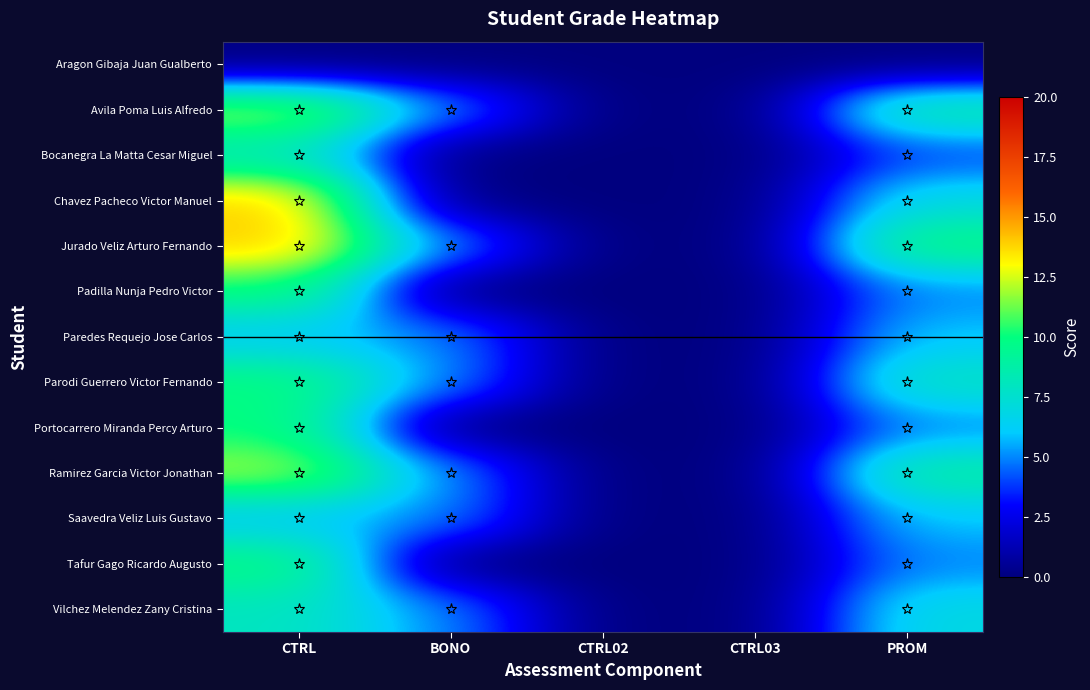

Reading left to right, list all the values displayed in this chart.

Aragon Gibaja Juan Gualberto: CTRL=0	BONO=0	CTRL02=0	CTRL03=0	PROM=0
Avila Poma Luis Alfredo: CTRL=12	BONO=5	CTRL02=0	CTRL03=0	PROM=9
Bocanegra La Matta Cesar Miguel: CTRL=8	BONO=0	CTRL02=0	CTRL03=0	PROM=4
Chavez Pacheco Victor Manuel: CTRL=14	BONO=0	CTRL02=0	CTRL03=0	PROM=7
Jurado Veliz Arturo Fernando: CTRL=14	BONO=5	CTRL02=0	CTRL03=0	PROM=10
Padilla Nunja Pedro Victor: CTRL=10	BONO=0	CTRL02=0	CTRL03=0	PROM=5
Paredes Requejo Jose Carlos: CTRL=6	BONO=5	CTRL02=0	CTRL03=0	PROM=6
Parodi Guerrero Victor Fernando: CTRL=10	BONO=5	CTRL02=0	CTRL03=0	PROM=8
Portocarrero Miranda Percy Arturo: CTRL=10	BONO=0	CTRL02=0	CTRL03=0	PROM=5
Ramirez Garcia Victor Jonathan: CTRL=12	BONO=5	CTRL02=0	CTRL03=0	PROM=9
Saavedra Veliz Luis Gustavo: CTRL=6	BONO=5	CTRL02=0	CTRL03=0	PROM=6
Tafur Gago Ricardo Augusto: CTRL=10	BONO=0	CTRL02=0	CTRL03=0	PROM=5
Vilchez Melendez Zany Cristina: CTRL=8	BONO=5	CTRL02=0	CTRL03=0	PROM=7